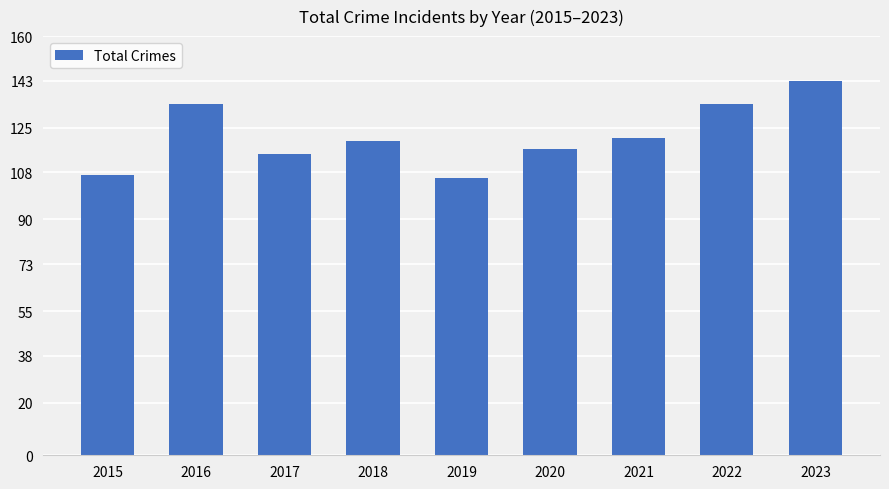

The chart shows a value of 210 at 2016. True or false?

False